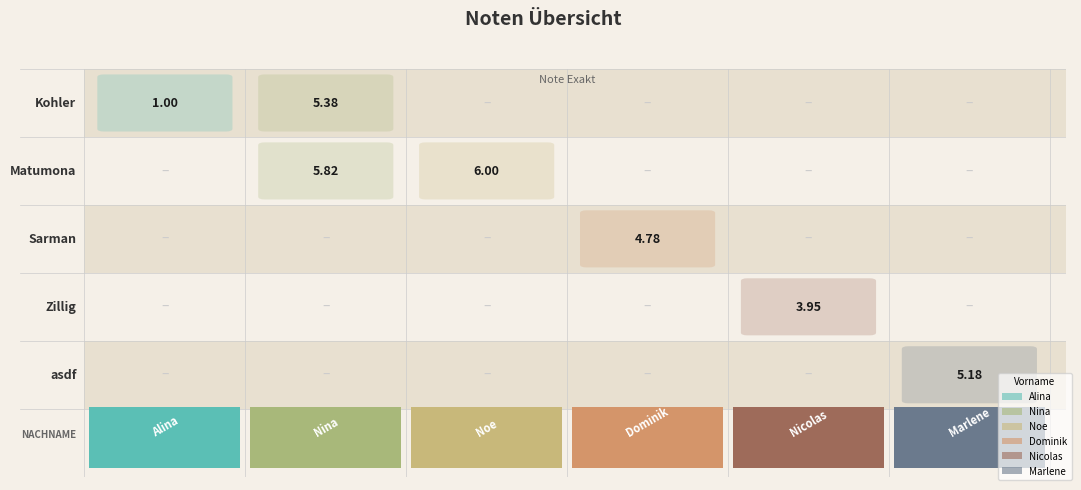

The value at Matumona_Noe is 6.0. True or false?

True